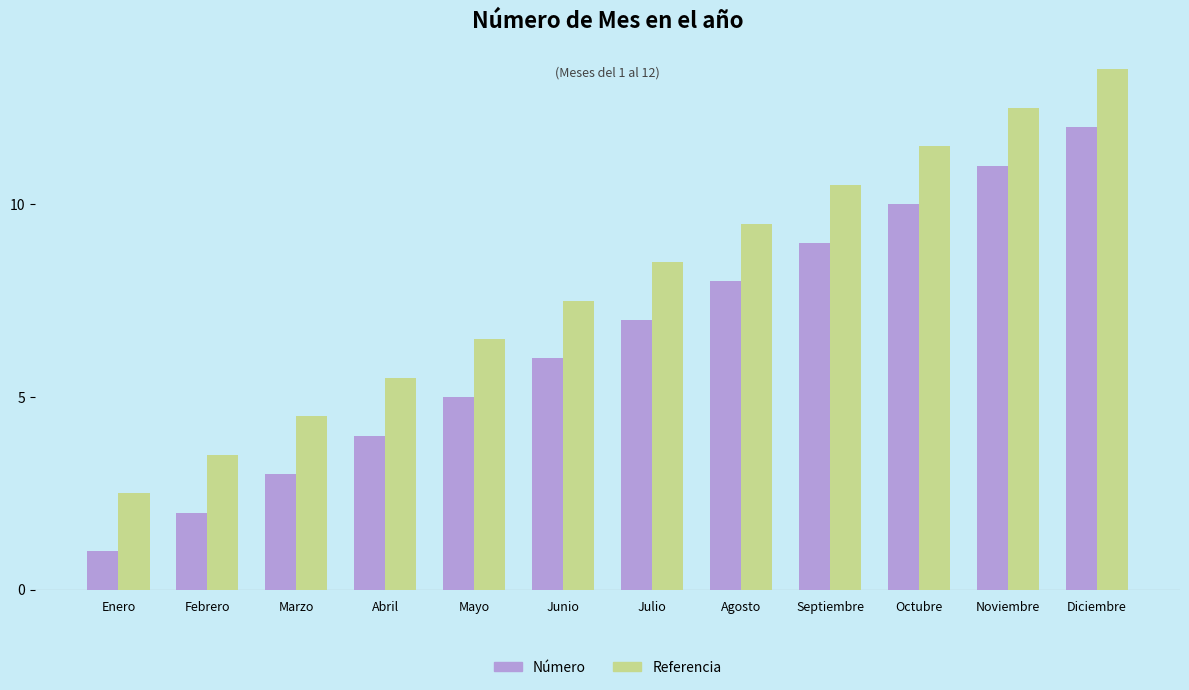

What is the difference between the Referencia values at Noviembre and Marzo?

8.0